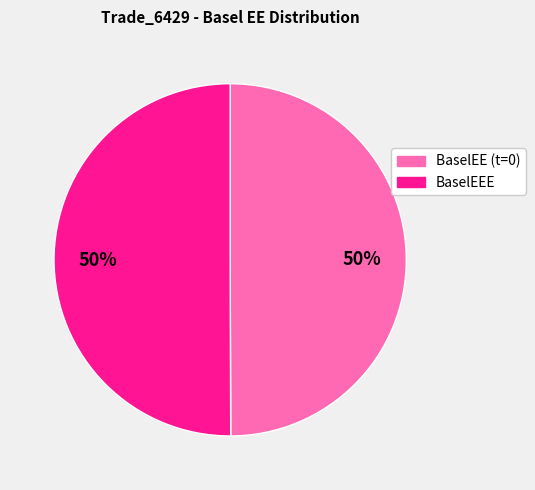

To the nearest percent, what is the average slice percentage?

50%